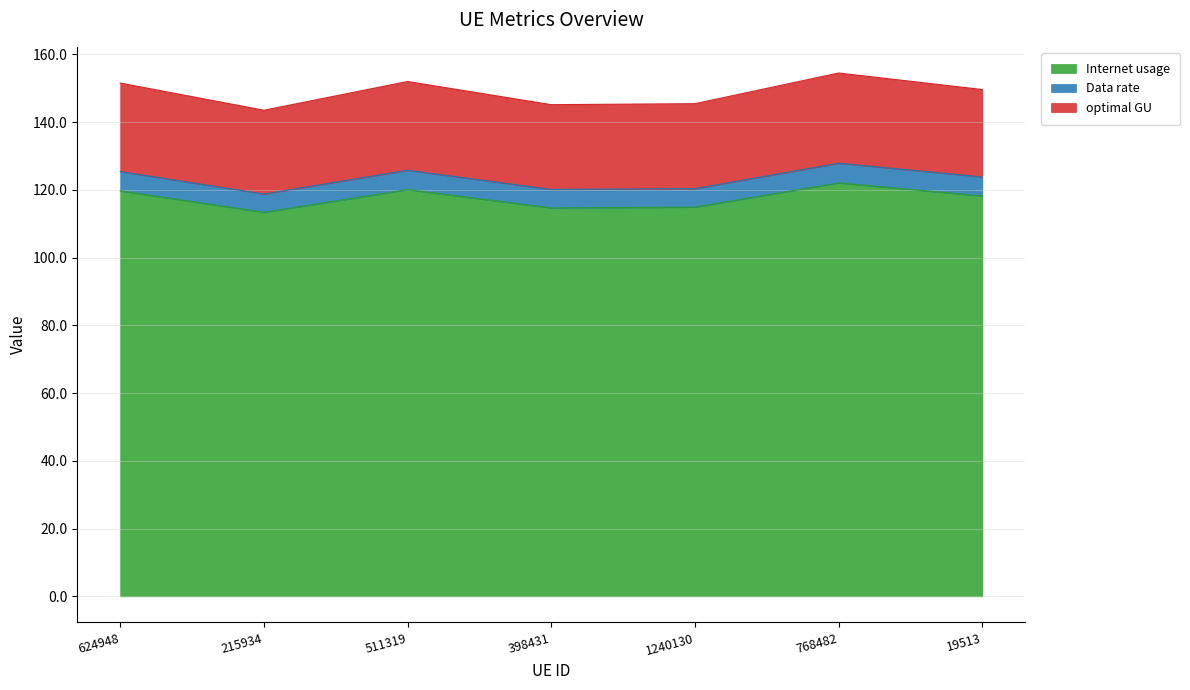

At which category is the sum across all series the highest?

768482